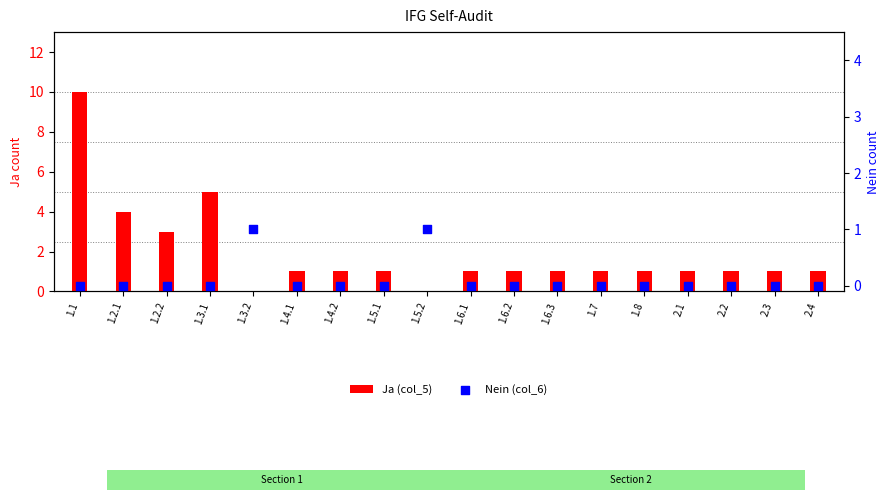

Which series has the largest Y range (max minus min)?

Ja (col_5)